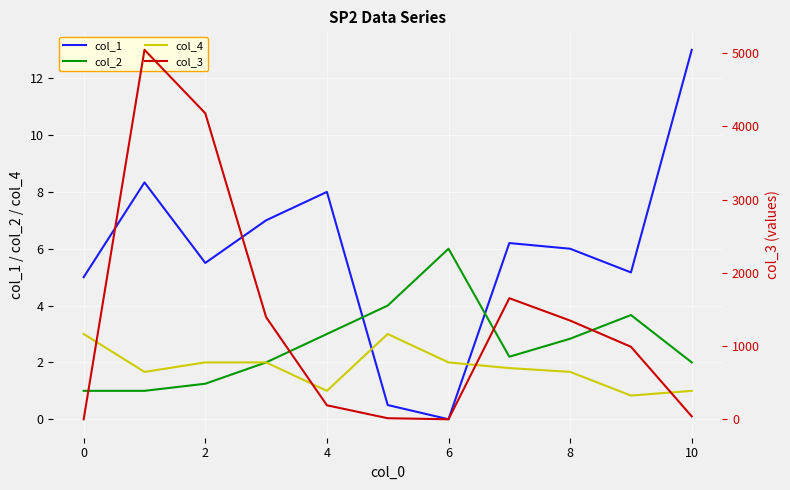

Which series has the widest spread of values?

col_3